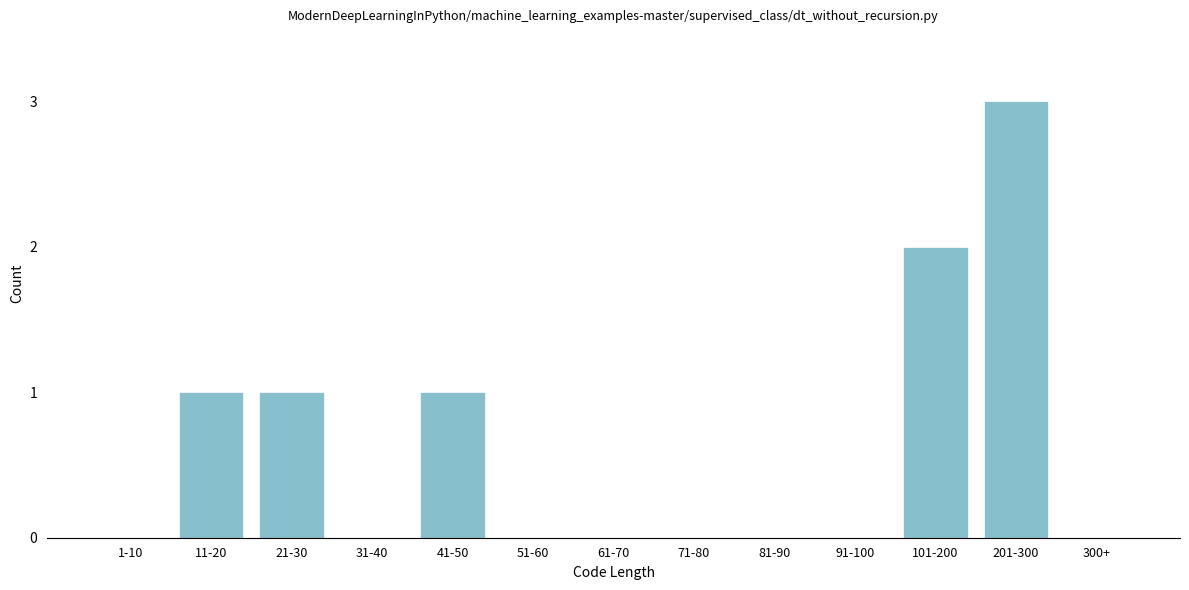

Reading left to right, transcribe all the data shown in this chart.

1-10=0	11-20=1	21-30=1	31-40=0	41-50=1	51-60=0	61-70=0	71-80=0	81-90=0	91-100=0	101-200=2	201-300=3	300+=0